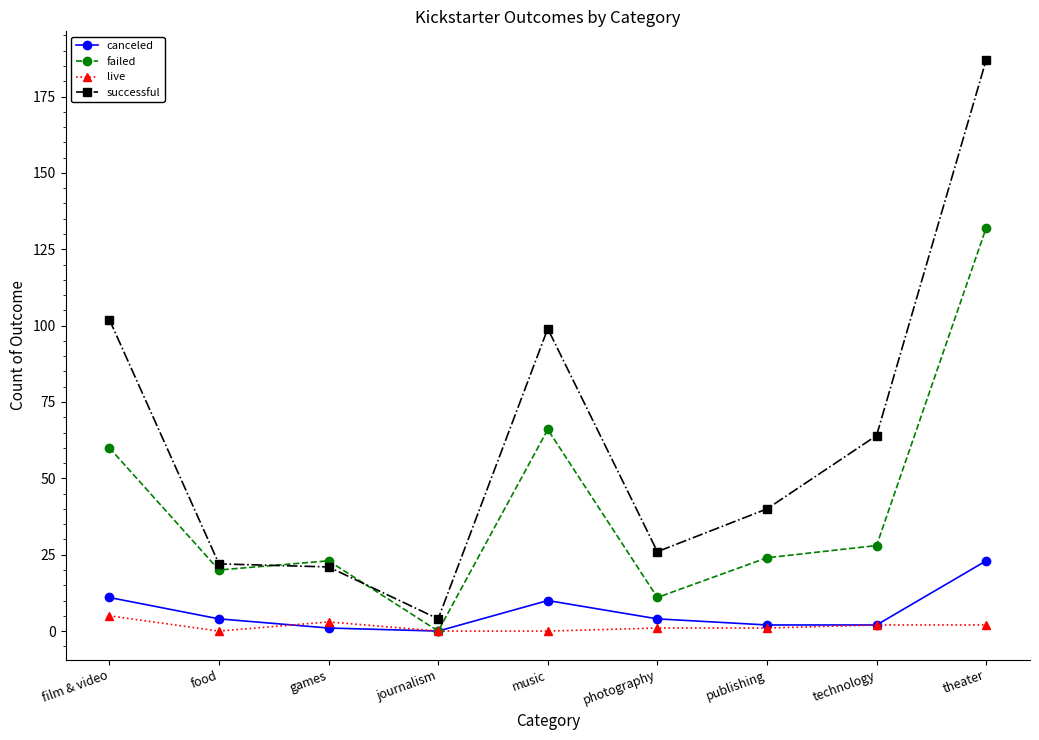

Does the chart have visible grid lines?

No